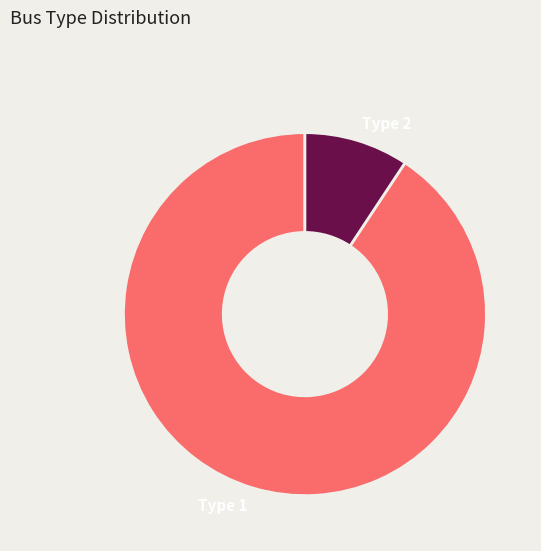

Do Type 2 and Type 1 together represent more than half of the pie?

Yes